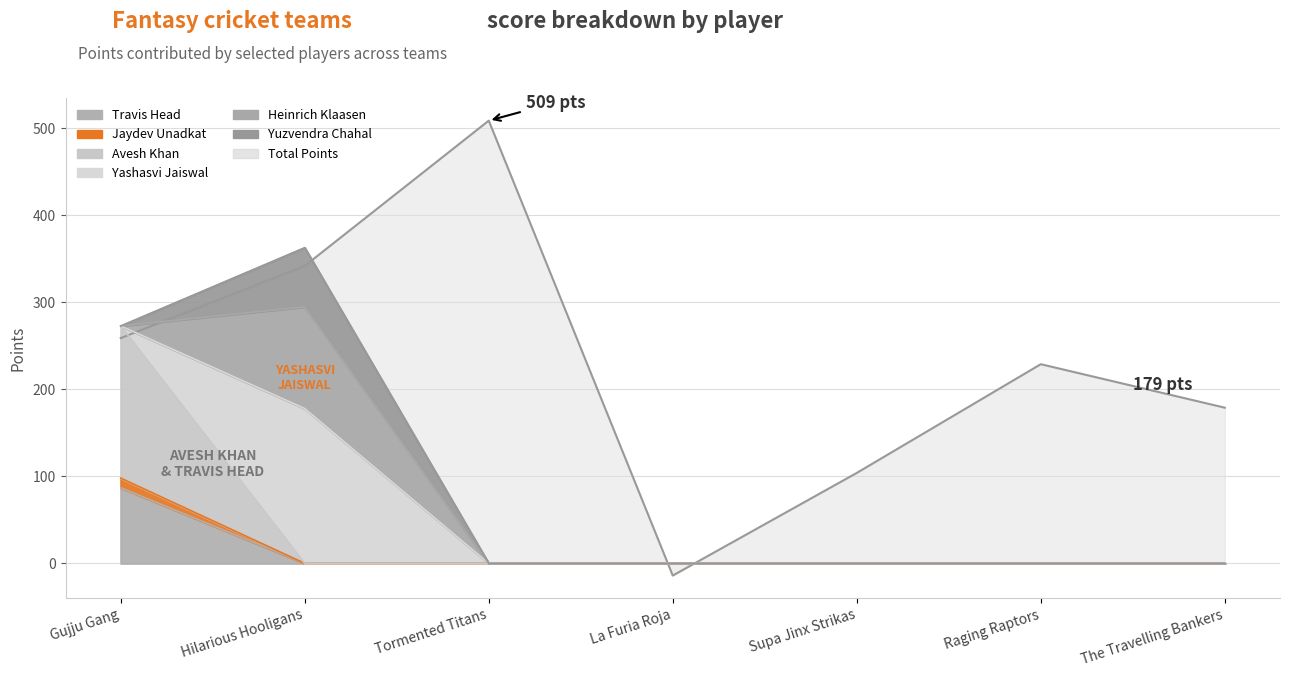

List the labels in order of Travis Head value, largest first.

Gujju Gang, Hilarious Hooligans, Tormented Titans, La Furia Roja, Supa Jinx Strikas, Raging Raptors, The Travelling Bankers